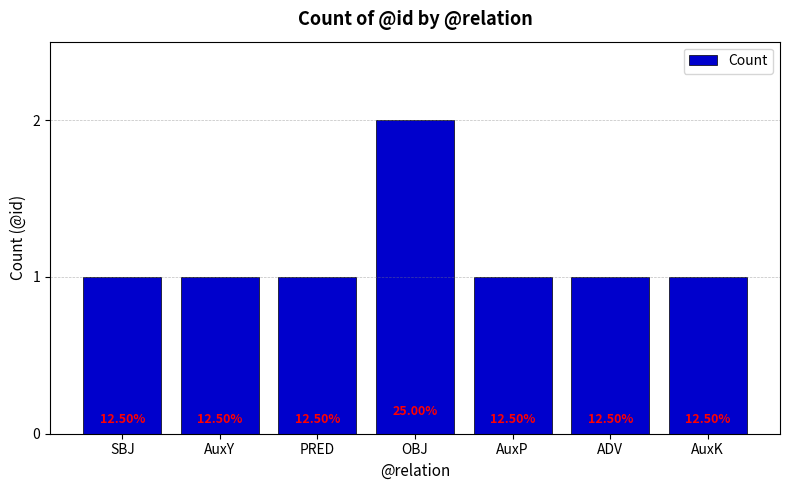

What position from the left is SBJ?

1